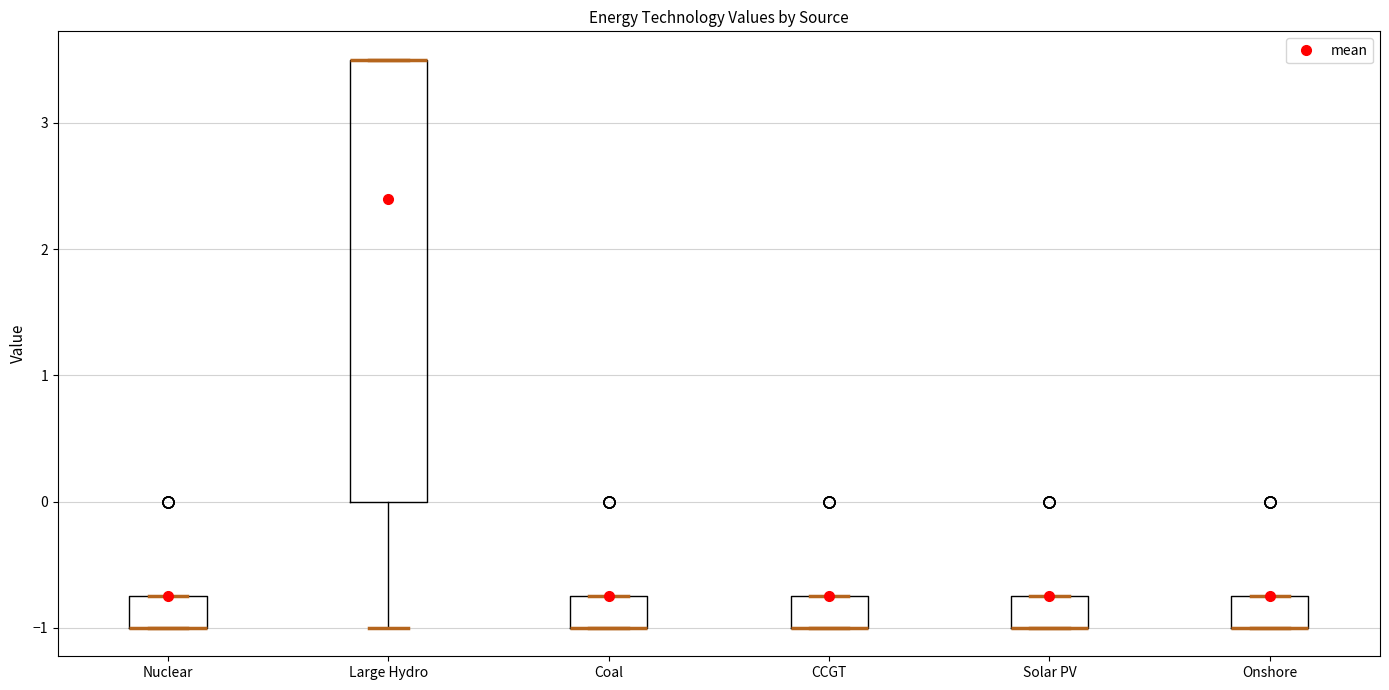

Where is the lower edge of the box for Nuclear on the y-axis? The values are not printed on the chart, so give them approximately, as read against the axis.

-1.0